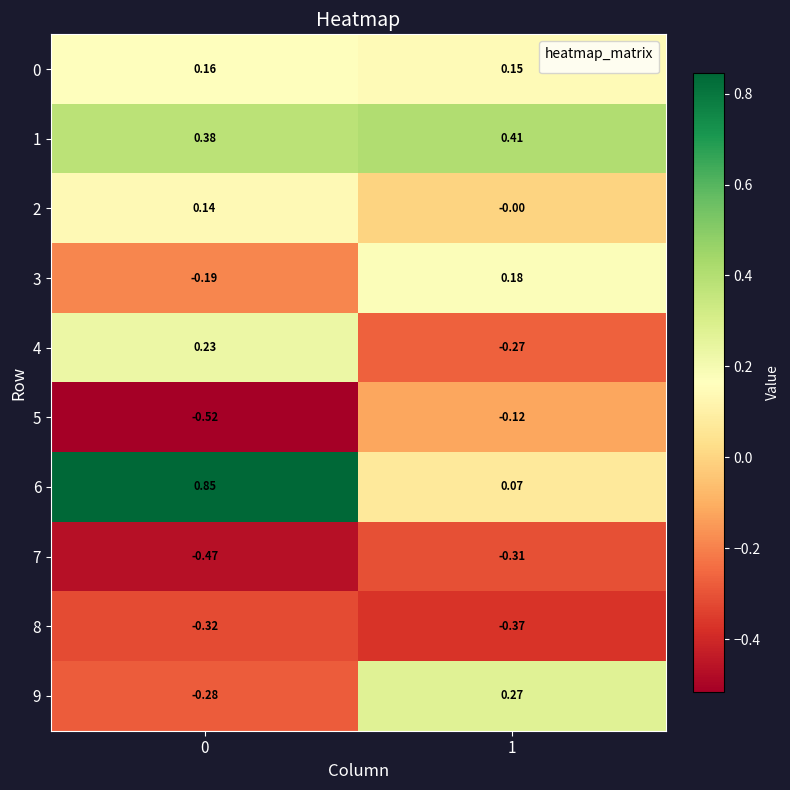

Is the value of 6 at 1 greater than the value of 5 at 0?

Yes